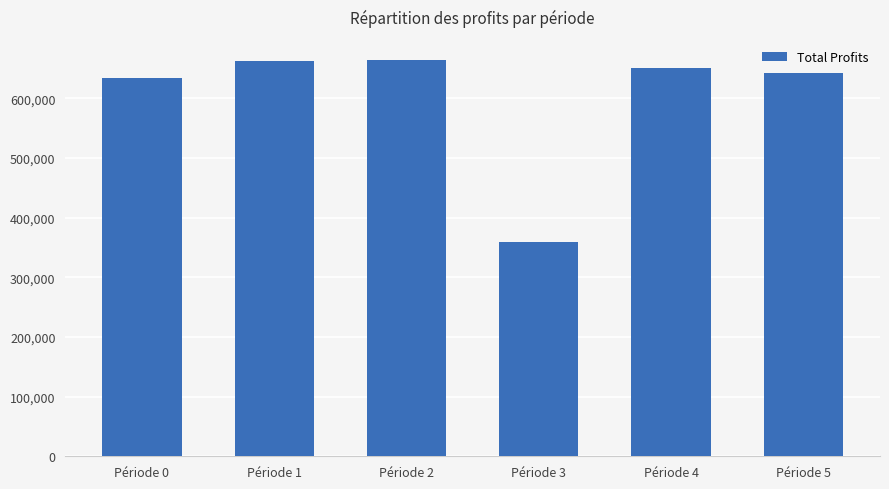

Which label corresponds to the smallest value in the chart?

Période 3